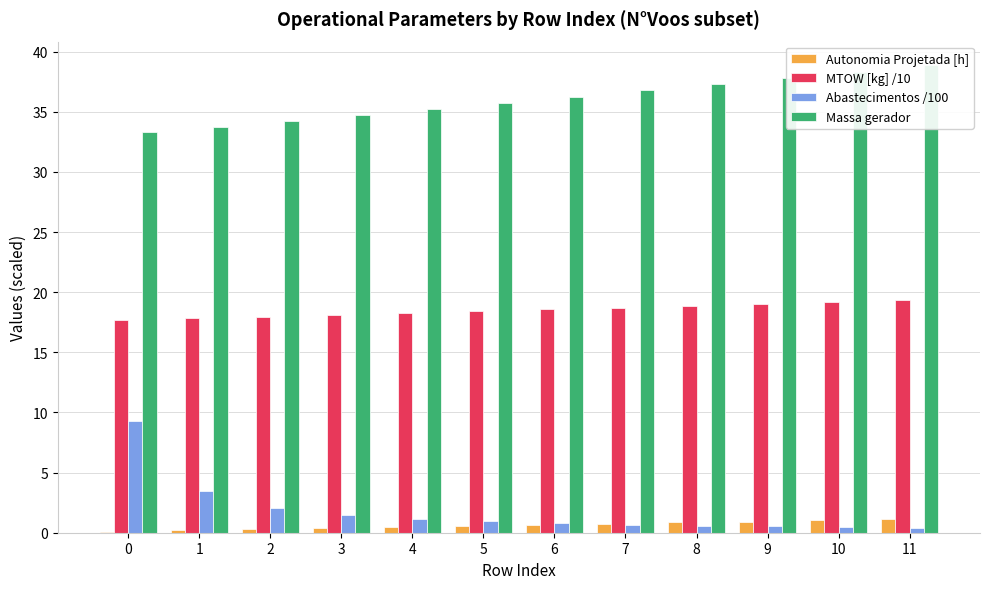

Rank the series by their maximum value, from lowest to highest.

Autonomia Projetada [h], Abastecimentos /100, MTOW [kg] /10, Massa gerador